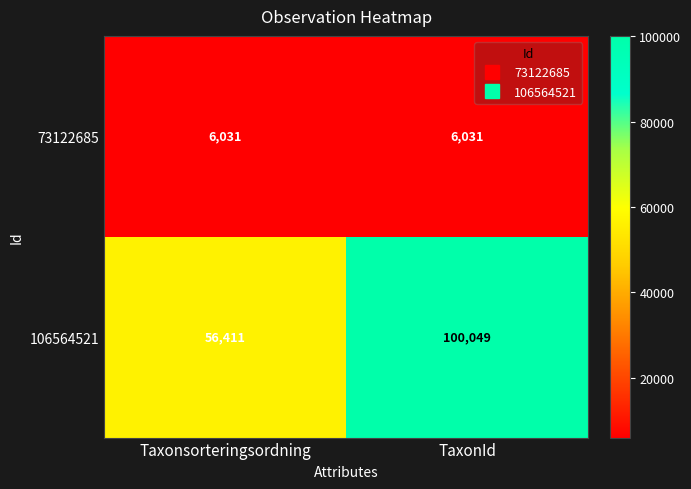

At how many categories does at least one series exceed 54390?

2